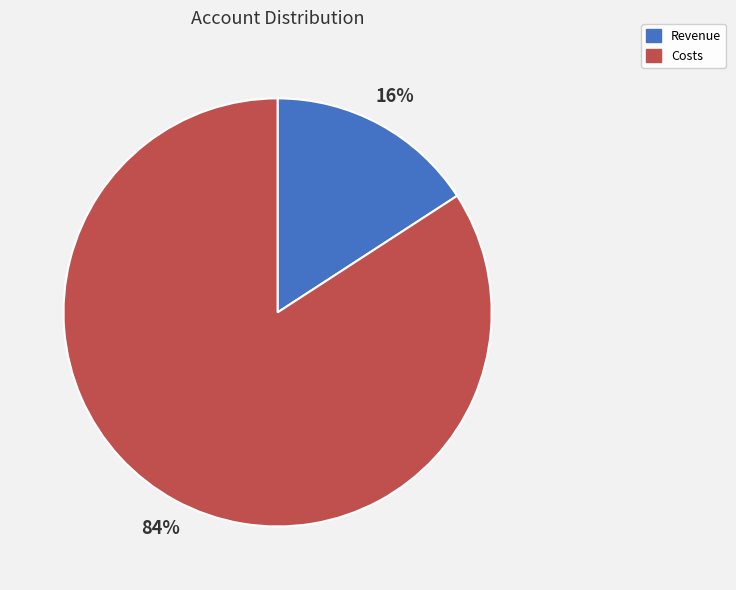

Between Revenue and Costs, which is larger?

Costs